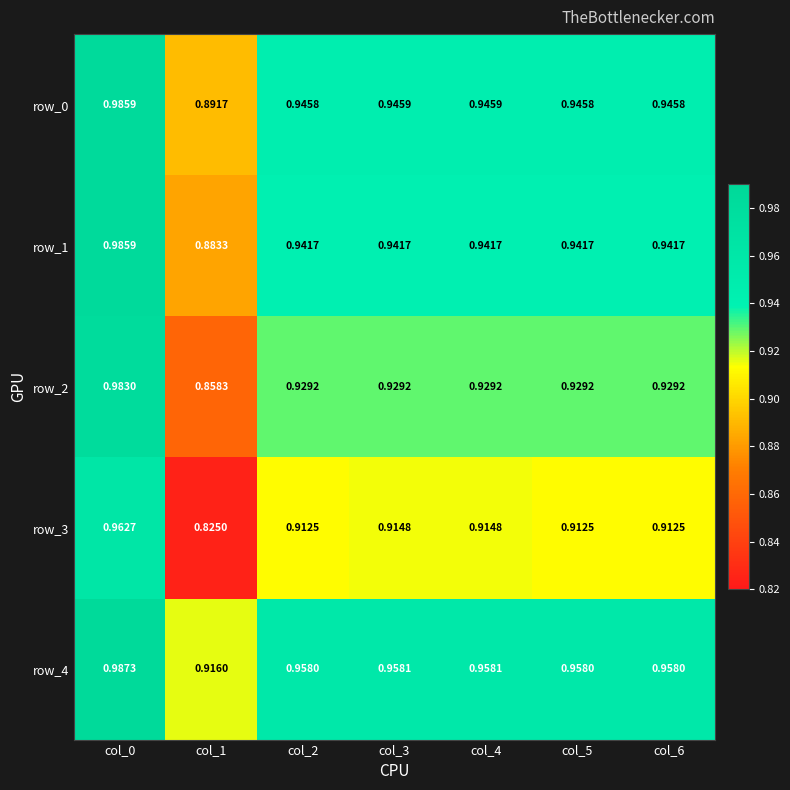

What is the total value across all series at col_5?

4.7